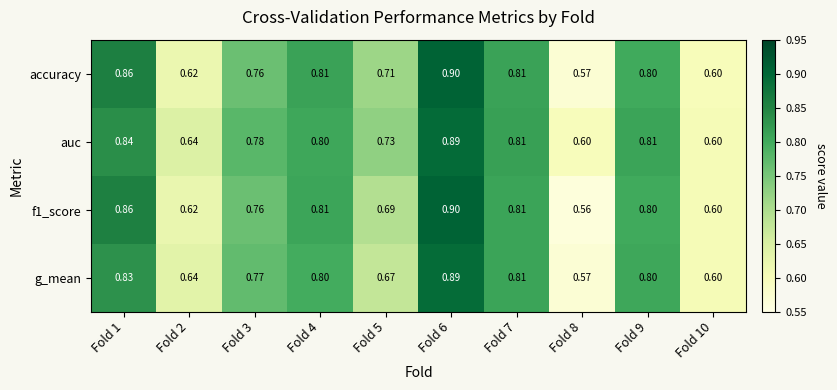

Which series has the largest total across all categories?

auc